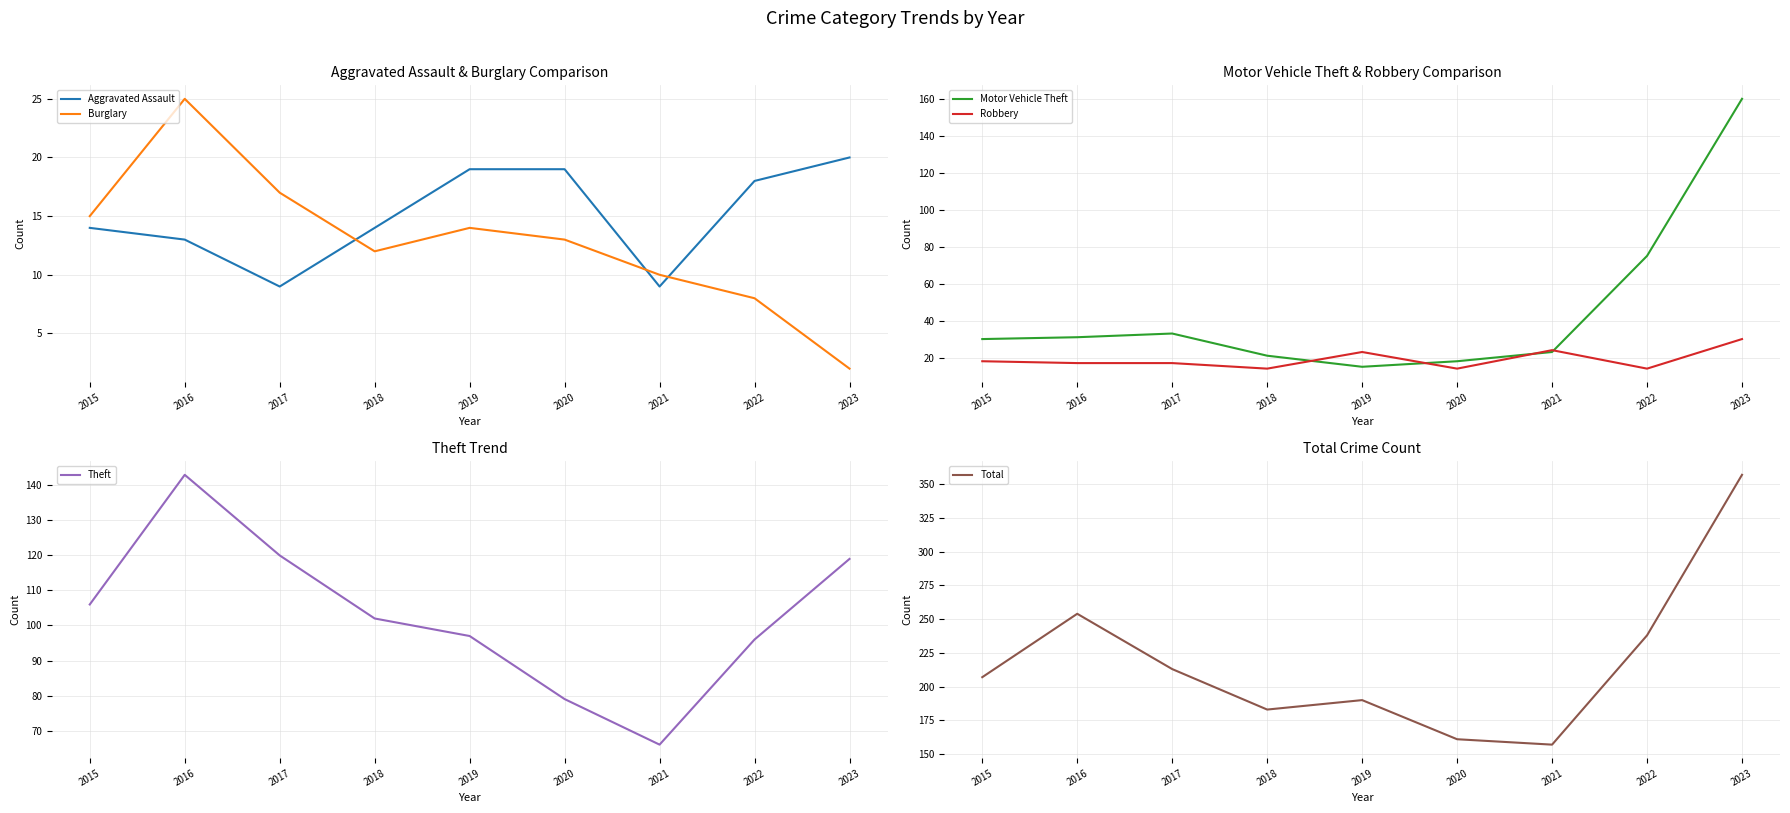

Count the number of categories in the chart.

9